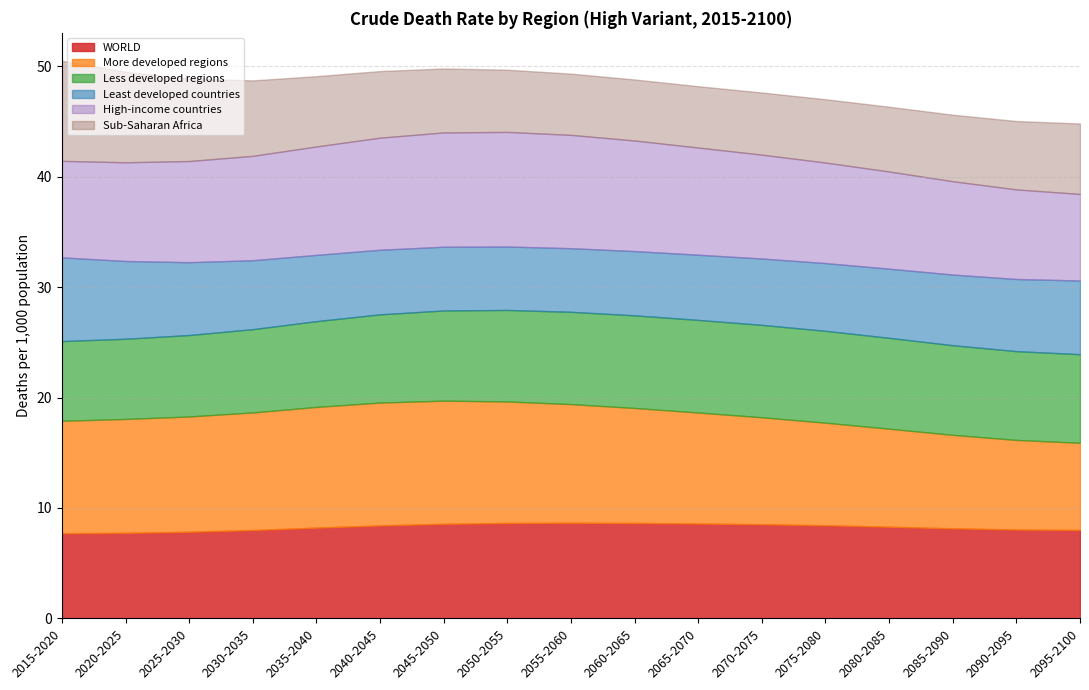

Where is the first local maximum for Less developed regions?

2065-2070